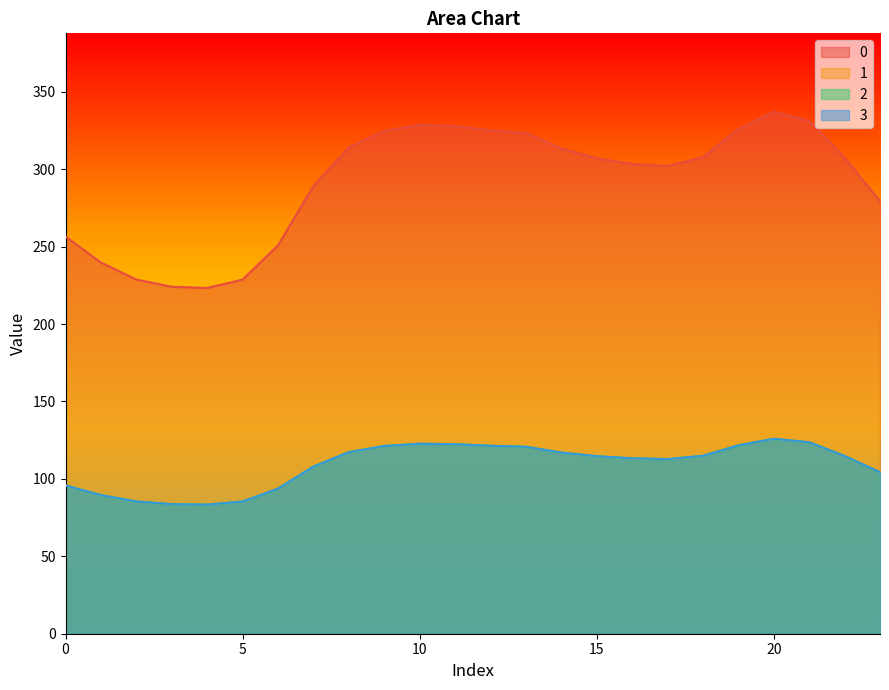

What is the sum of the 1 values at 10 and 14?

239.7